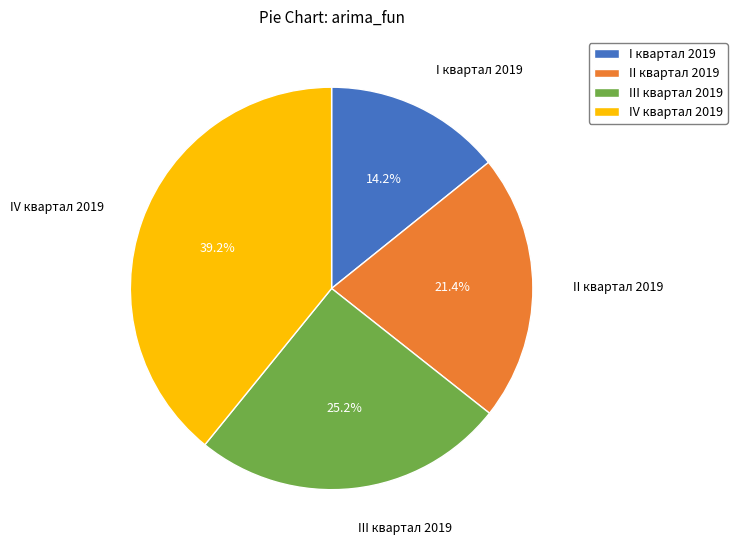

What is the largest slice in the pie chart?

IV квартал 2019